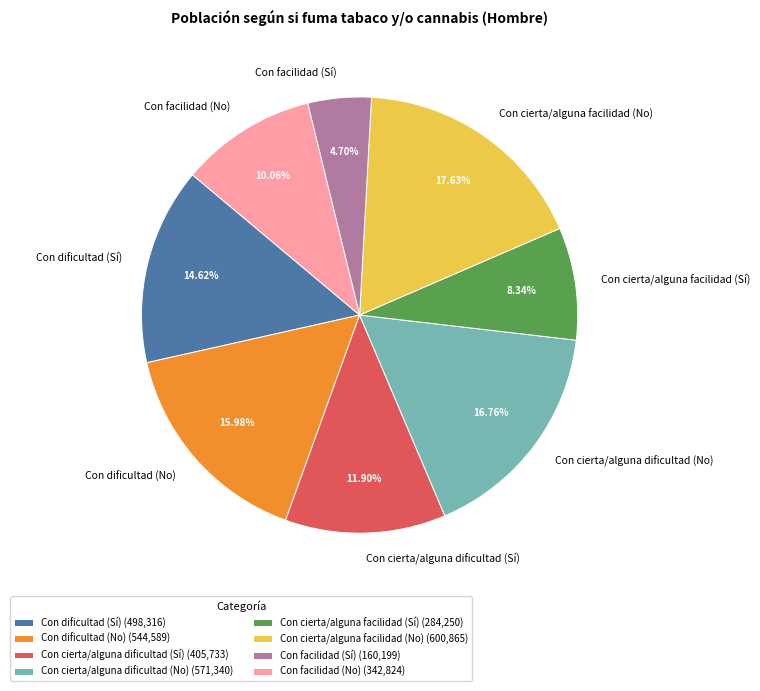

Does Con cierta/alguna facilidad (Sí) represent more than half of the total?

No